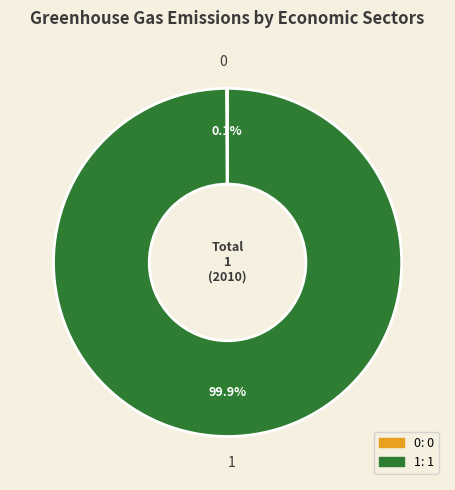

Which category accounts for the majority?

1